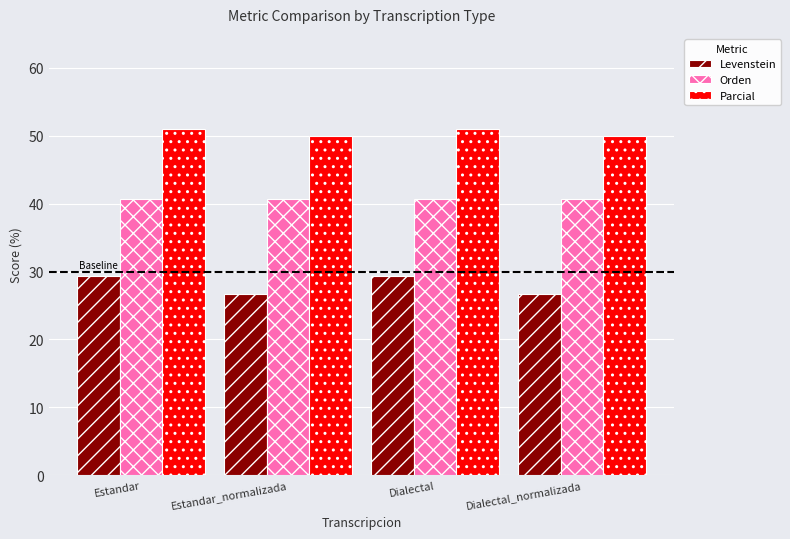

What is the approximate value of Parcial at Dialectal?

51.0